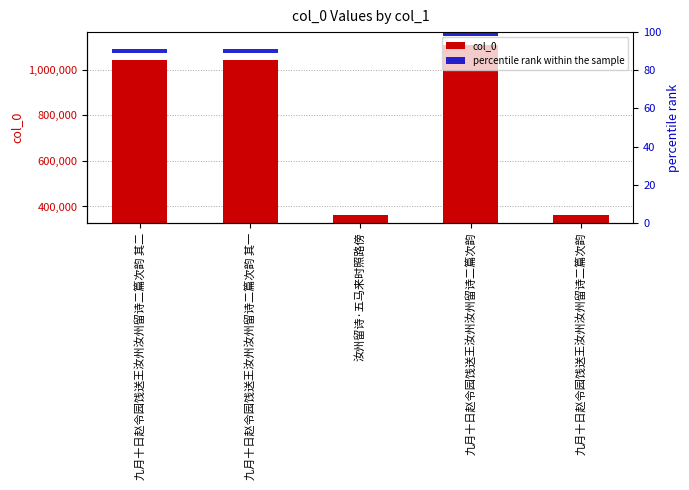

Reading left to right, extract all data points from this chart.

col_0: 九月十日赵令园饯送王汝州汝州留诗二篇次韵 其二=1043493	九月十日赵令园饯送王汝州汝州留诗二篇次韵 其一=1043492	汝州留诗·五马来时照路傍=364586	九月十日赵令园饯送王汝州汝州留诗二篇次韵=1109296	九月十日赵令园饯送王汝州汝州留诗二篇次韵=363884
percentile rank within the sample: 九月十日赵令园饯送王汝州汝州留诗二篇次韵 其二=2	九月十日赵令园饯送王汝州汝州留诗二篇次韵 其一=2	汝州留诗·五马来时照路傍=2	九月十日赵令园饯送王汝州汝州留诗二篇次韵=2	九月十日赵令园饯送王汝州汝州留诗二篇次韵=2